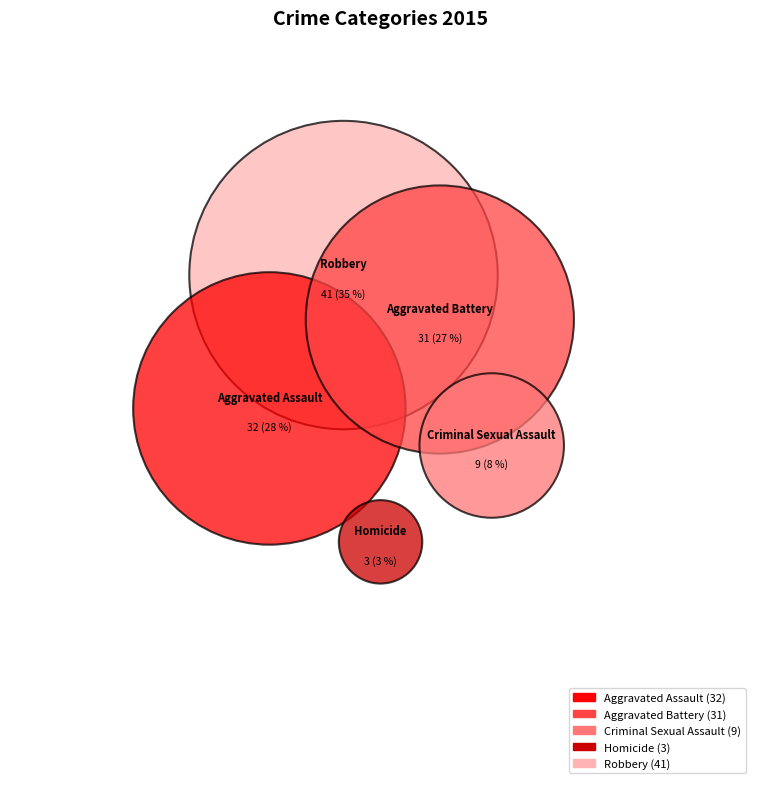

How much of the chart is everything except Aggravated Assault?

72.4%